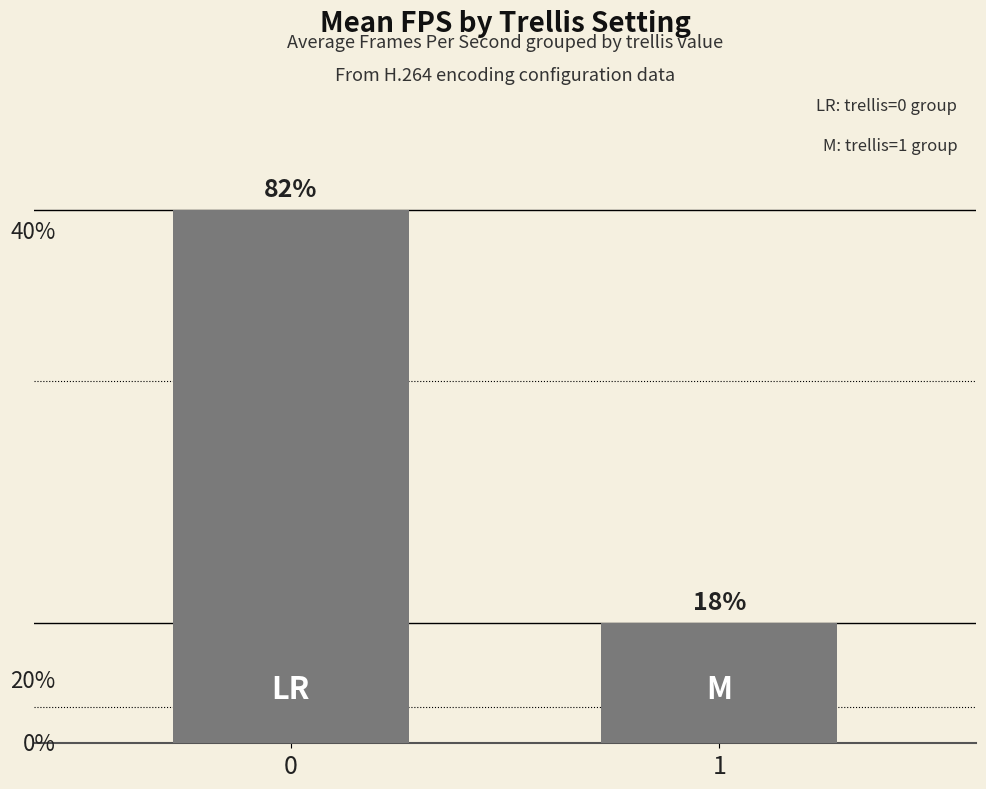

Does the chart contain any negative values?

No